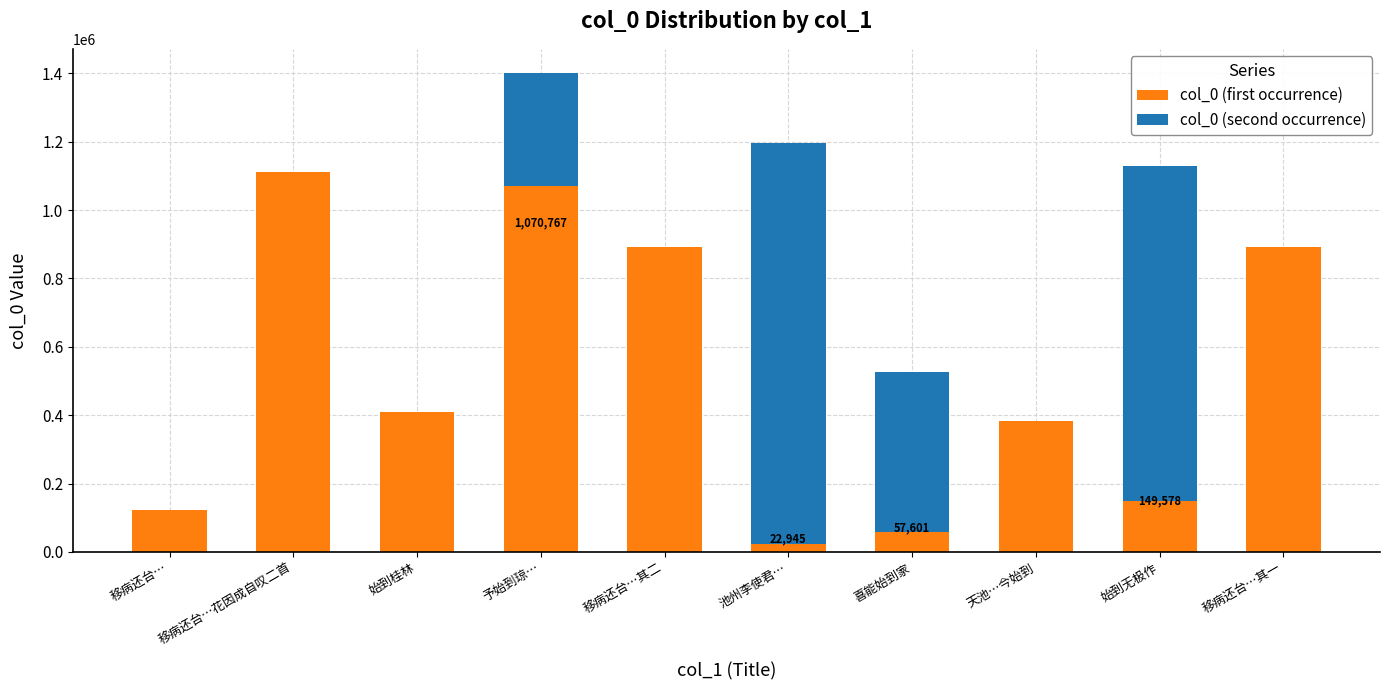

Is it true that col_0 (first occurrence) equals 54938 at 移病还台…?

False